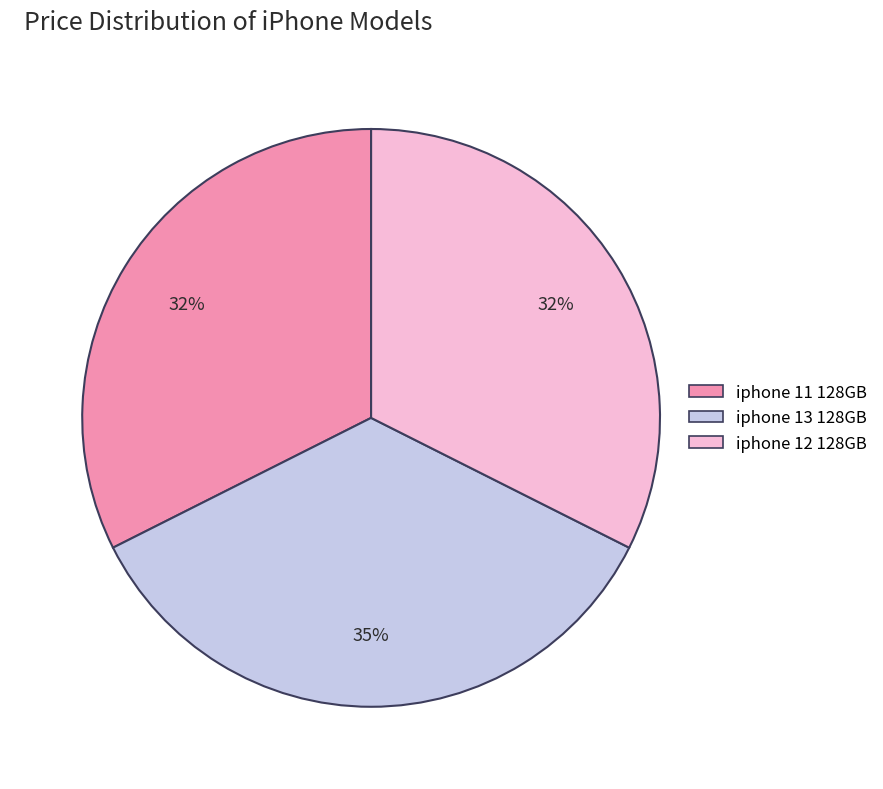

Is there any slice that represents more than half of the pie?

No